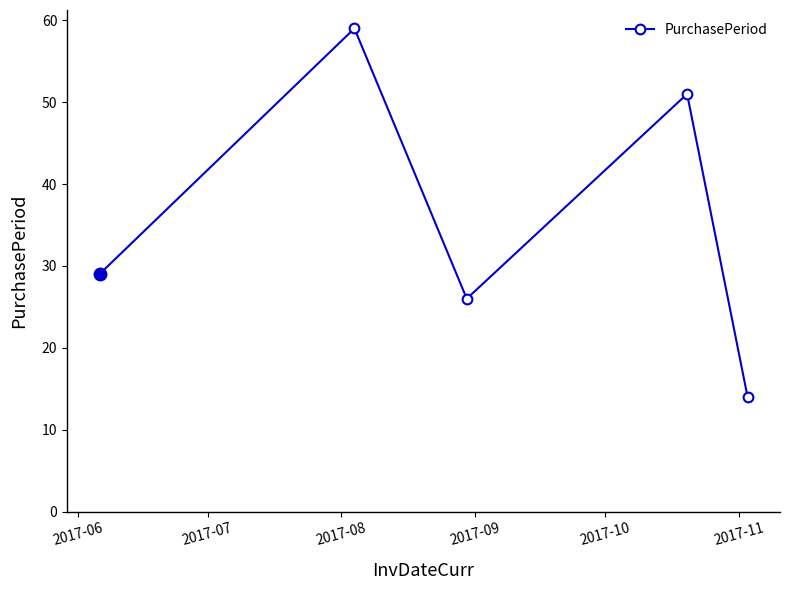

What is the average value?

36